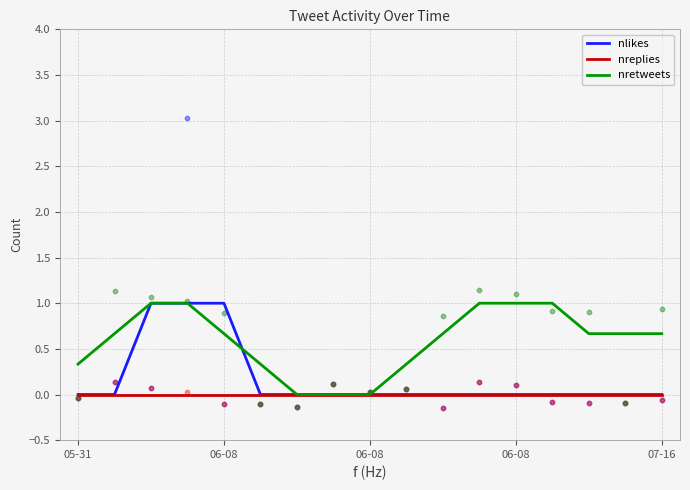

At which category is the sum across all series the highest?

06-08